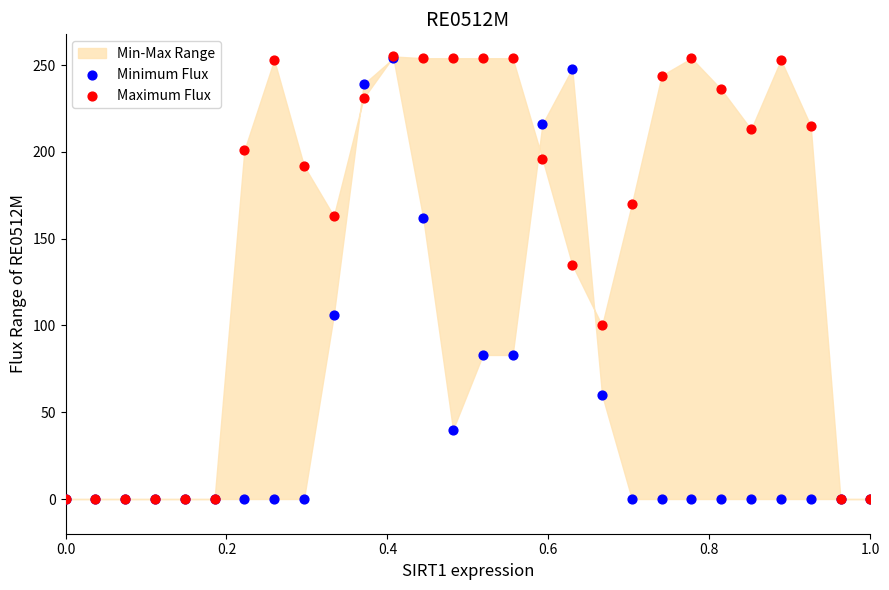

Which series has the largest Y range (max minus min)?

Maximum Flux